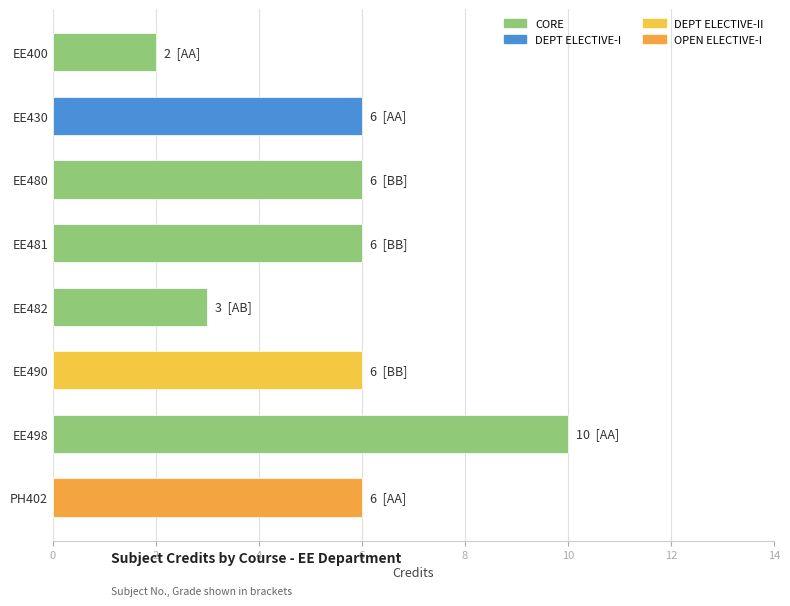

The value at PH402 is 6. True or false?

True